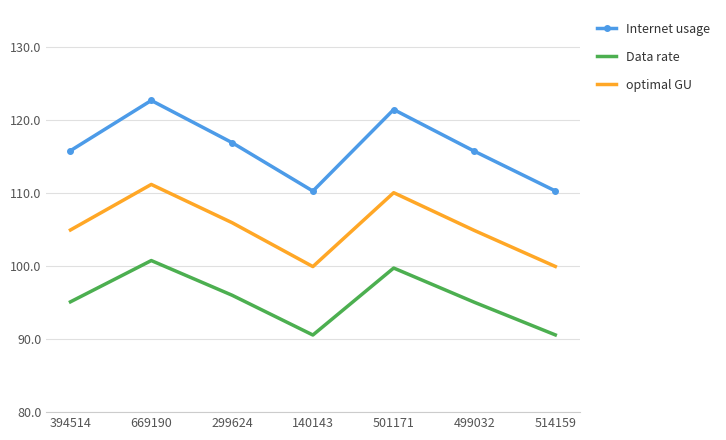

Between 394514 and 669190, which series saw the biggest shift?

Internet usage